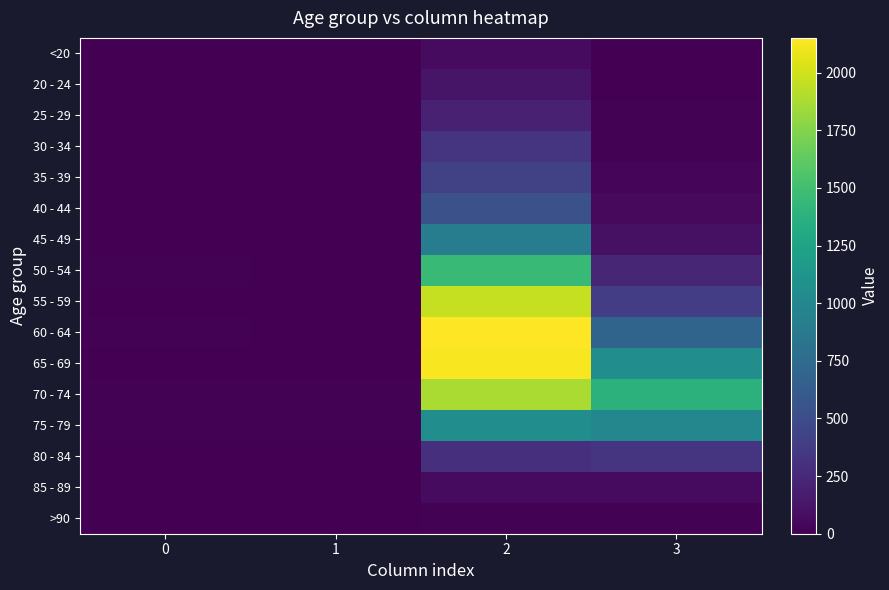

How many data points does each series have?

4